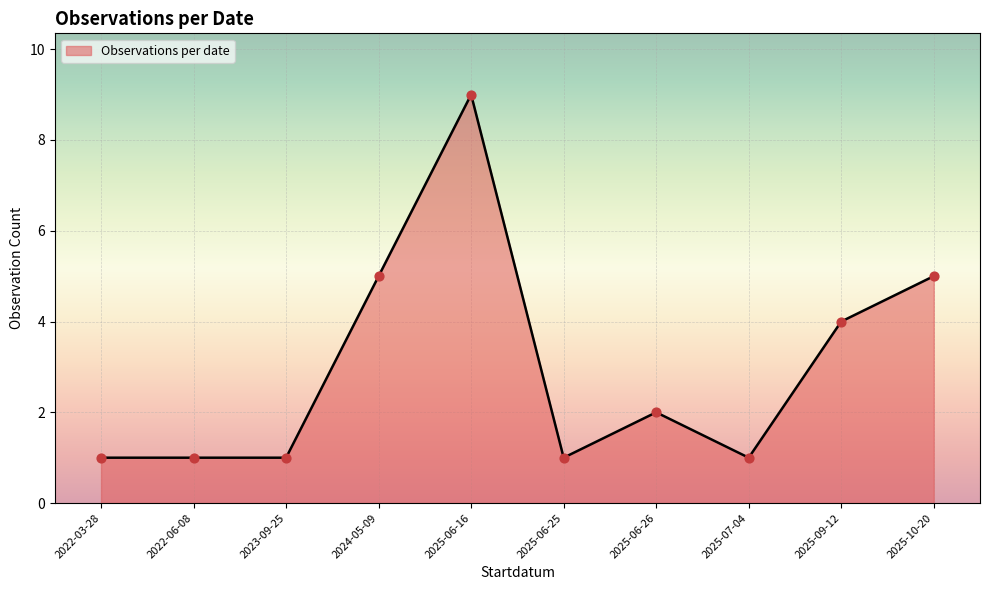

What is the change in value from 2023-09-25 to 2025-06-16?

+8